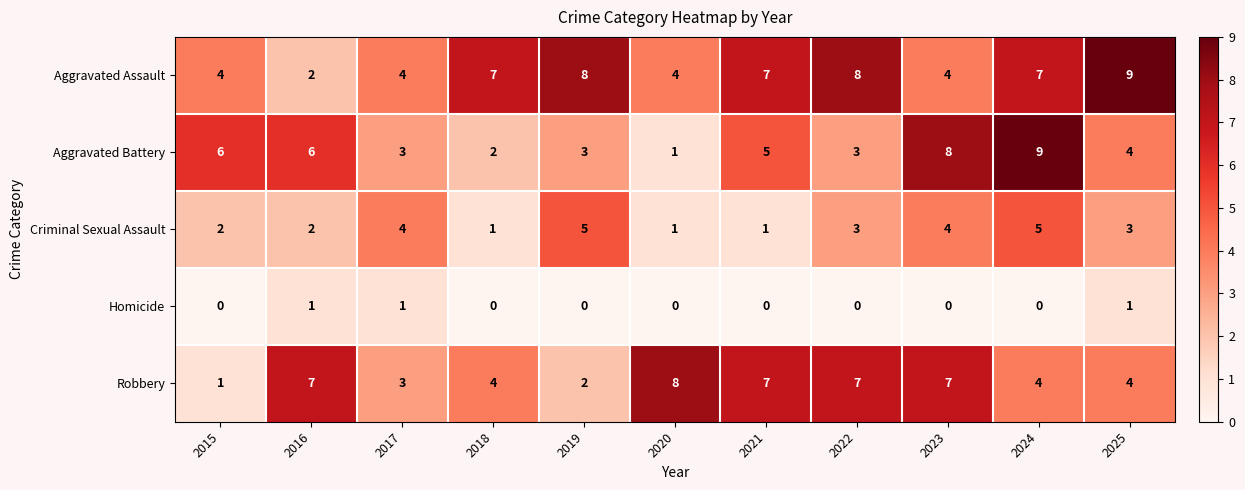

What is the approximate value of Aggravated Assault at 2023?

4